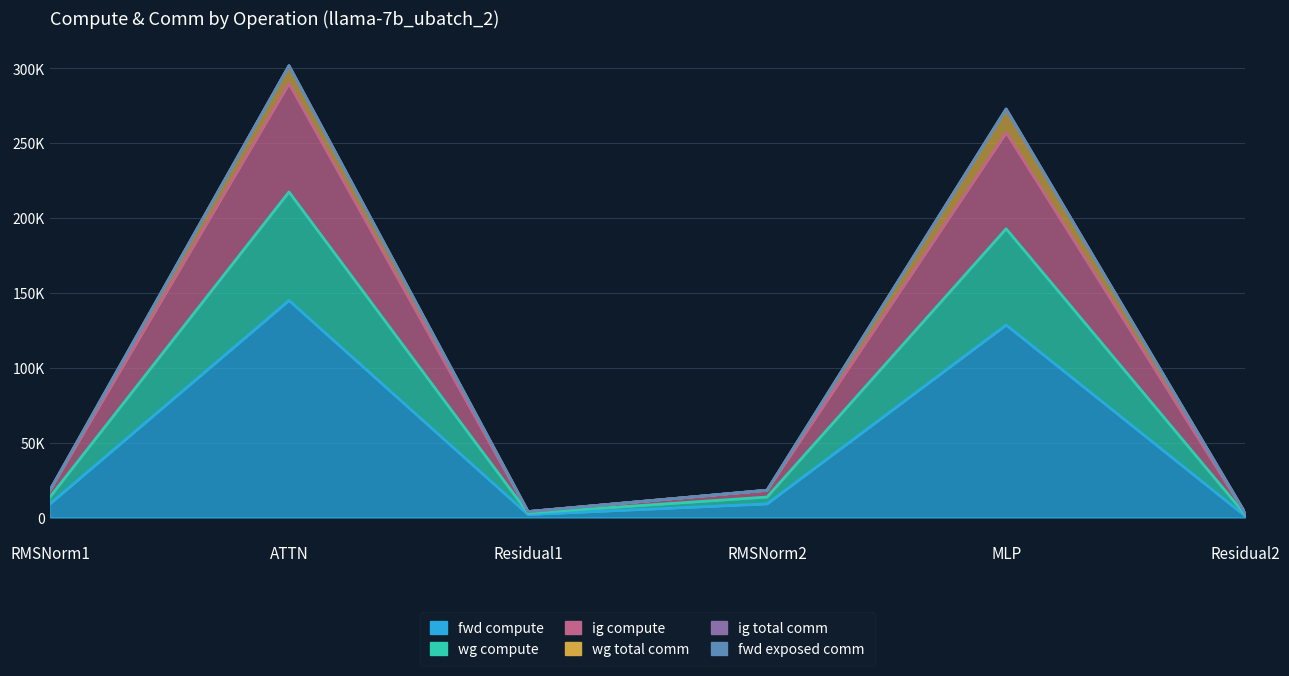

True or false: wg compute and fwd compute cross at least once.

False